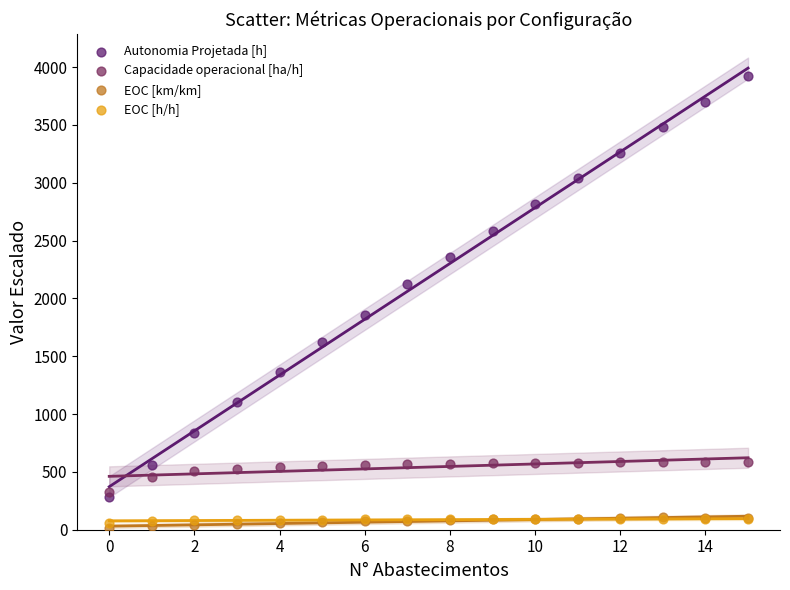

What are all the series names shown in the legend?

Autonomia Projetada [h], Capacidade operacional [ha/h], EOC [km/km], EOC [h/h]